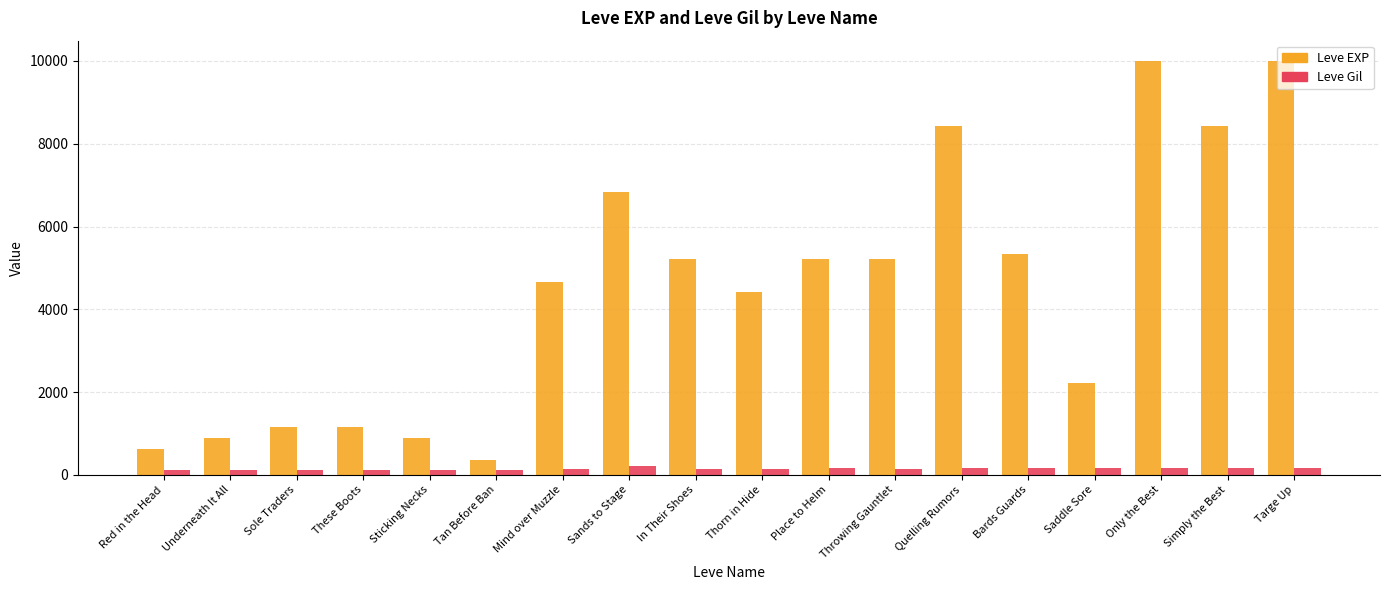

At how many categories does at least one series exceed 6155?

5